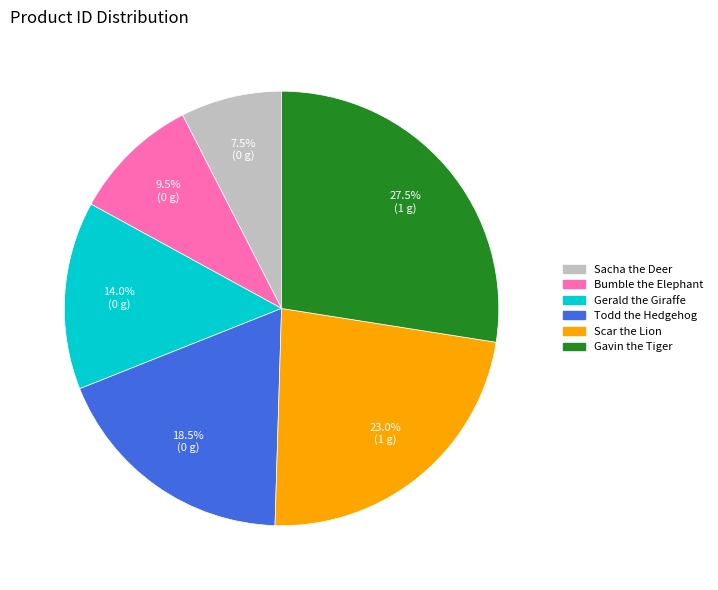

How many segments does this pie chart have?

6